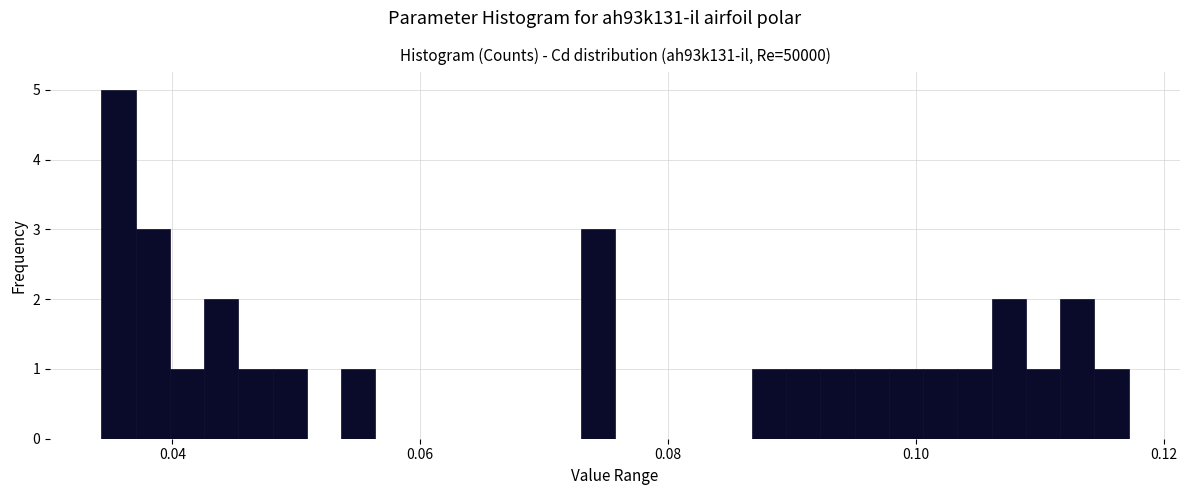

Read against the x-axis, roughly where is the centre of the tallest bar?

0.036